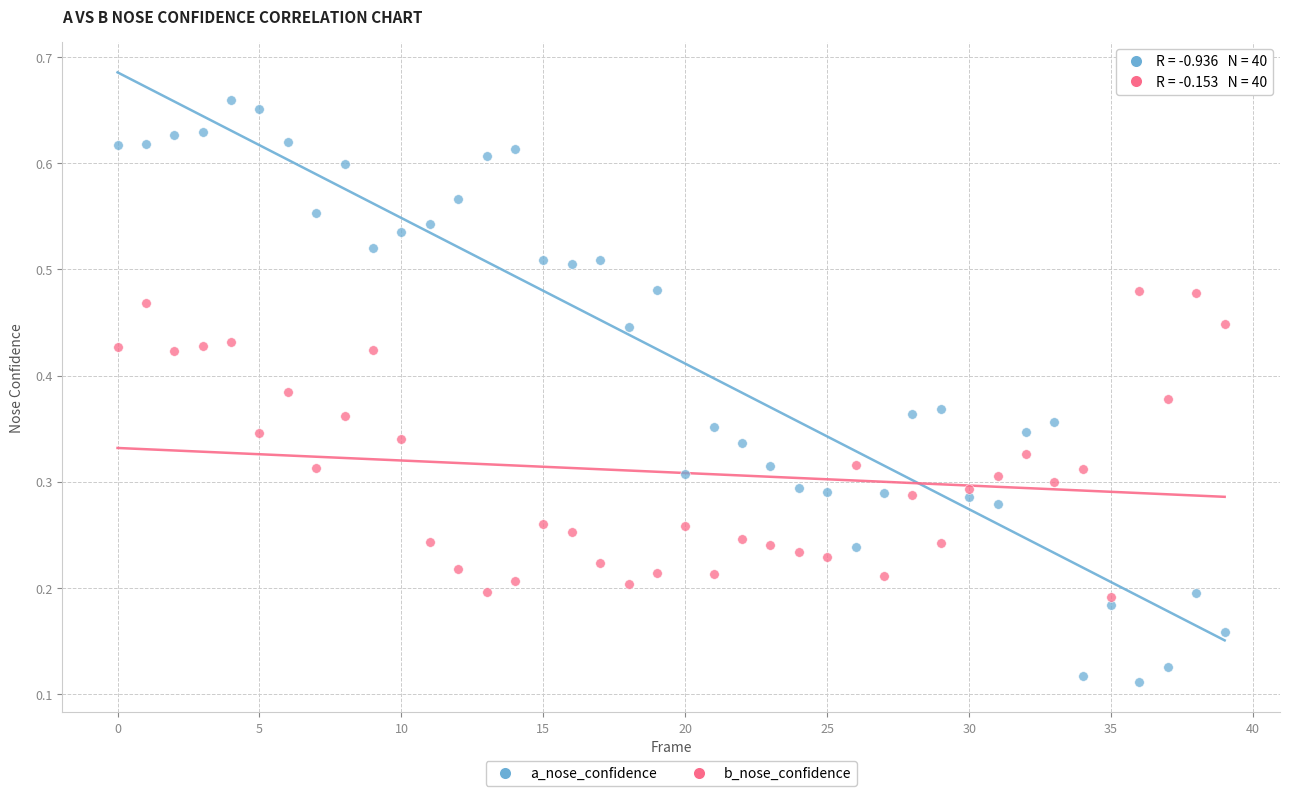

Which series contains the lowest Y value?

a_nose_confidence